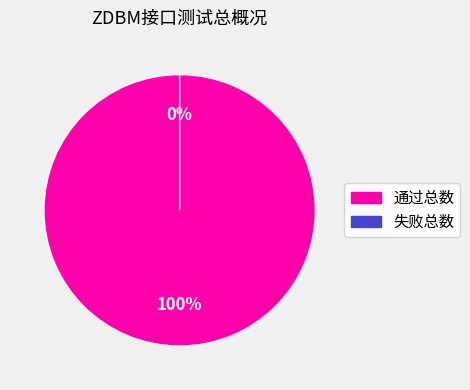

How many slices are in this pie chart?

2